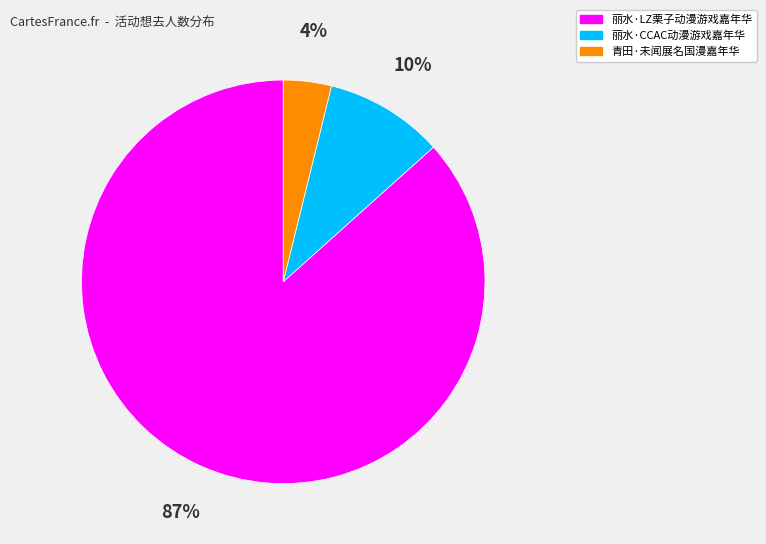

Which category accounts for the majority?

丽水·LZ栗子动漫游戏嘉年华